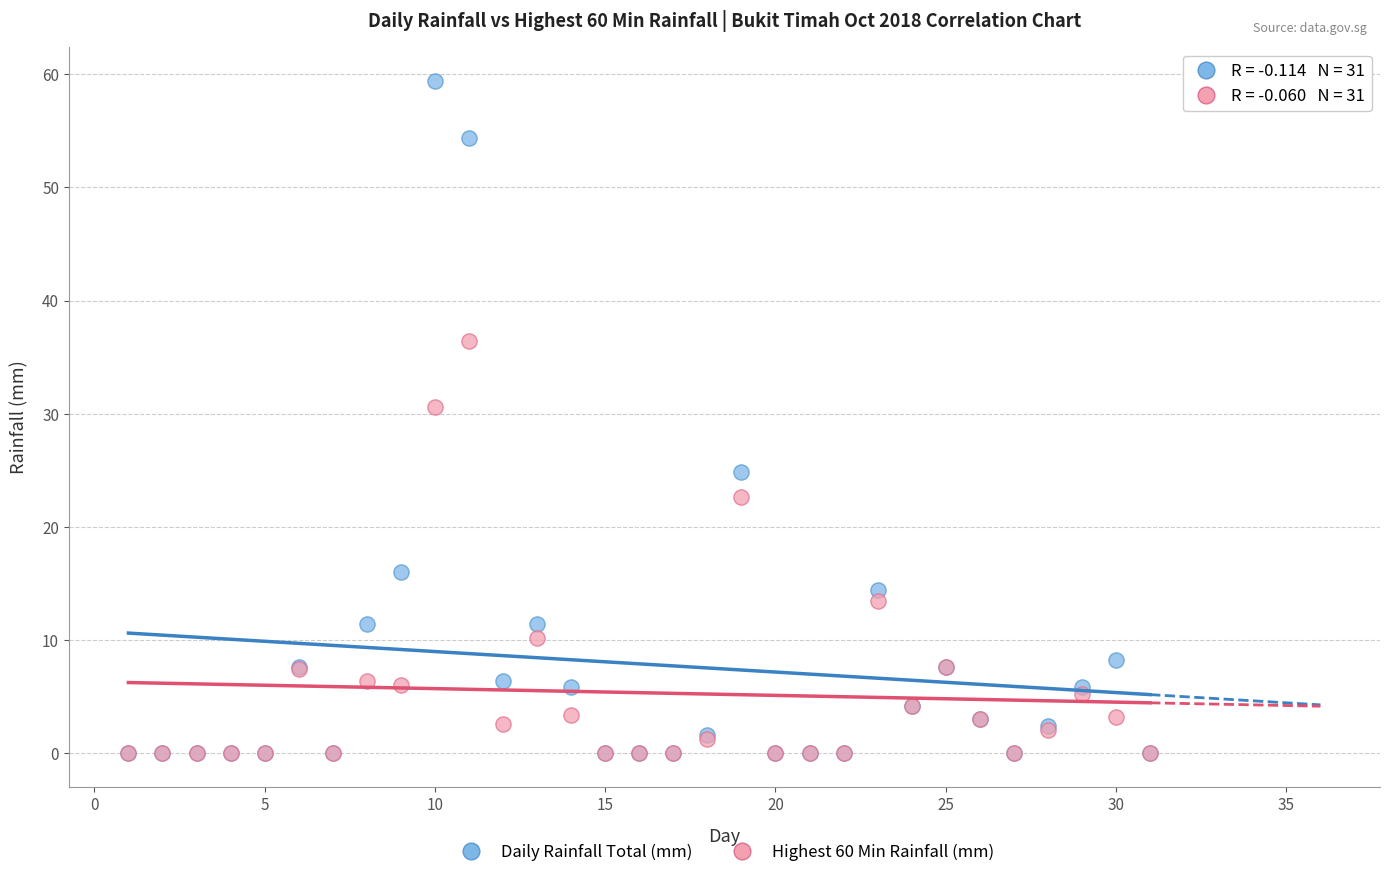

Across all series, what Y value is closest to 29?

30.6